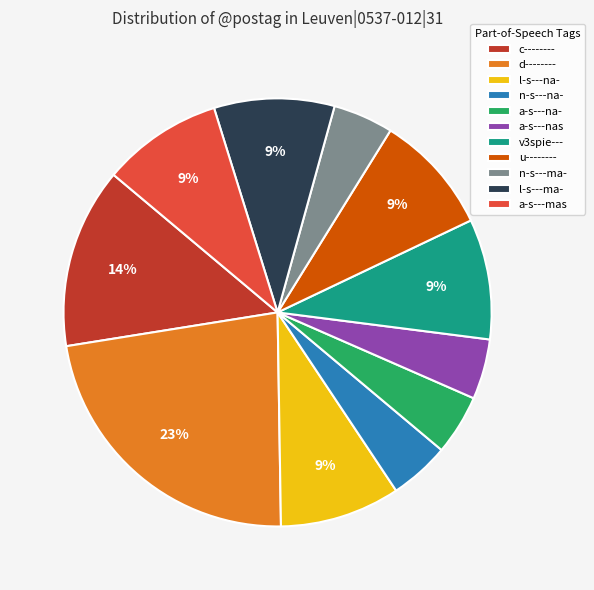

Is there any slice that represents more than half of the pie?

No